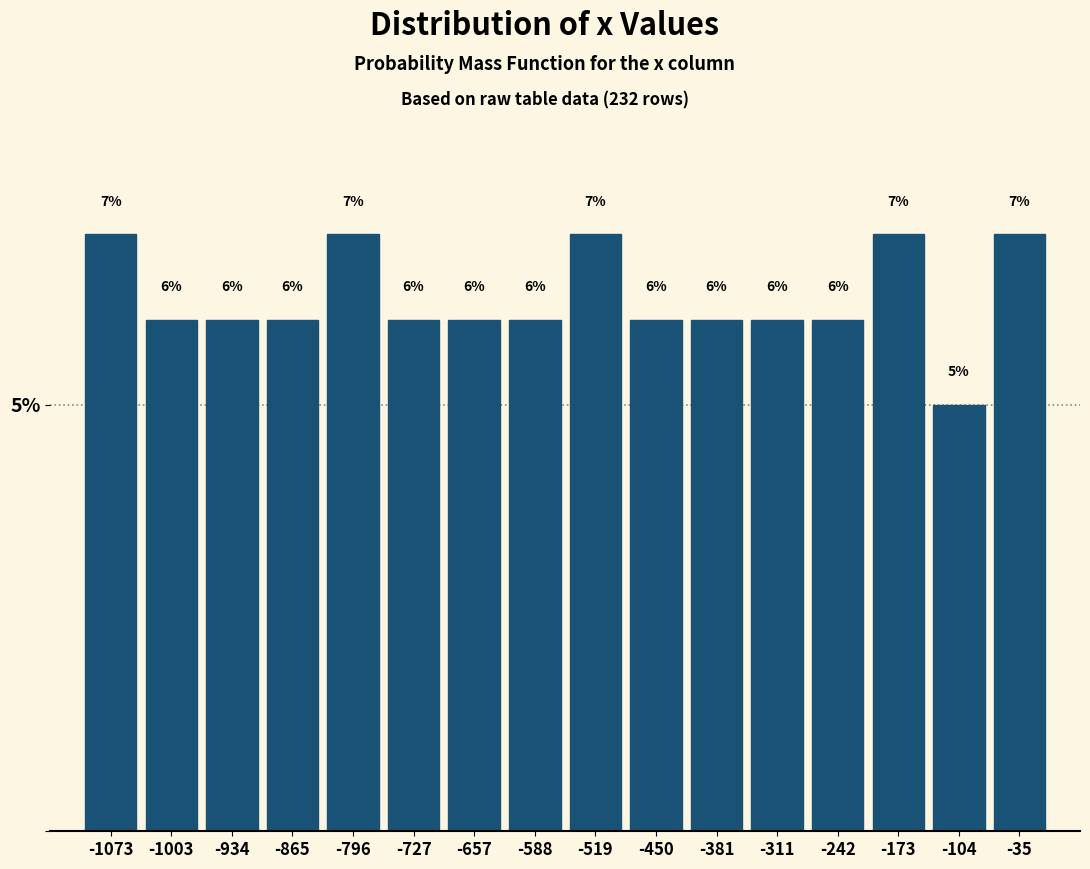

Reading left to right, list every bar in this chart as the range it spans on the x-axis followed by its height. The bar edges are not printed on the chart, so give them approximately, as read against the axis.

-1110 to -1040: 7
-1040 to -970: 6
-970 to -900: 6
-900 to -830: 6
-830 to -760: 7
-760 to -690: 6
-690 to -620: 6
-620 to -550: 6
-550 to -480: 7
-480 to -420: 6
-420 to -350: 6
-350 to -280: 6
-280 to -210: 6
-210 to -140: 7
-140 to -70: 5
-70 to 0: 7